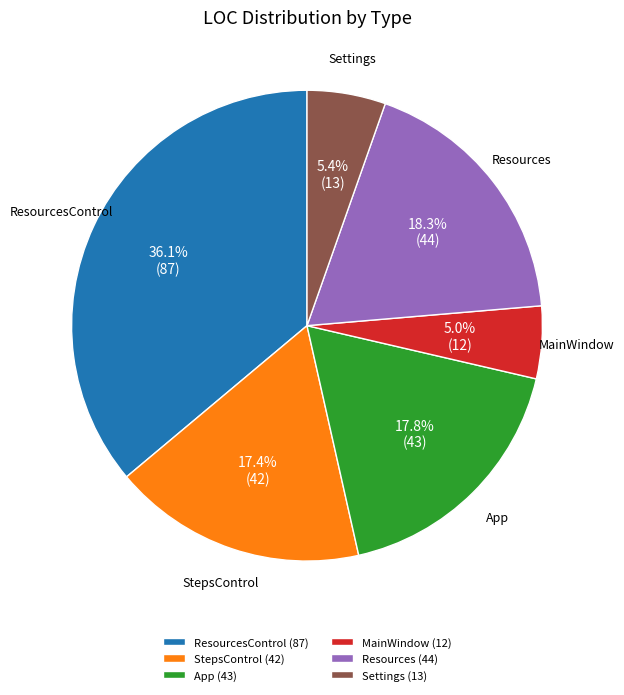

What is the total percentage of ResourcesControl (87) and Resources (44)?

54.4%